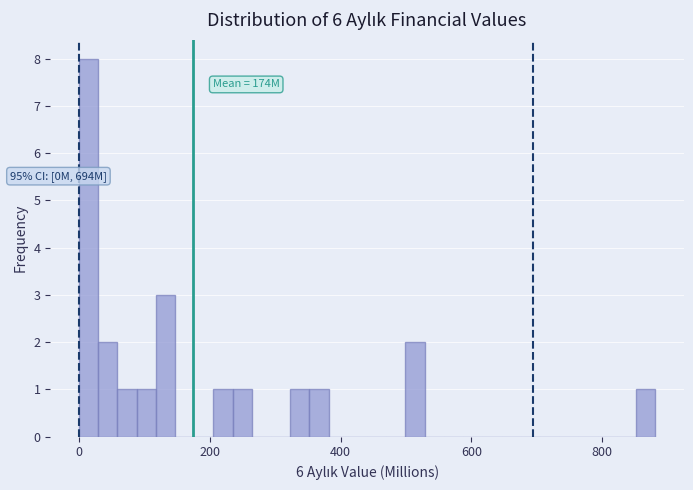

Around what value on the x-axis is the tallest bar? Give the approximate position of its centre, as read against the axis.

20